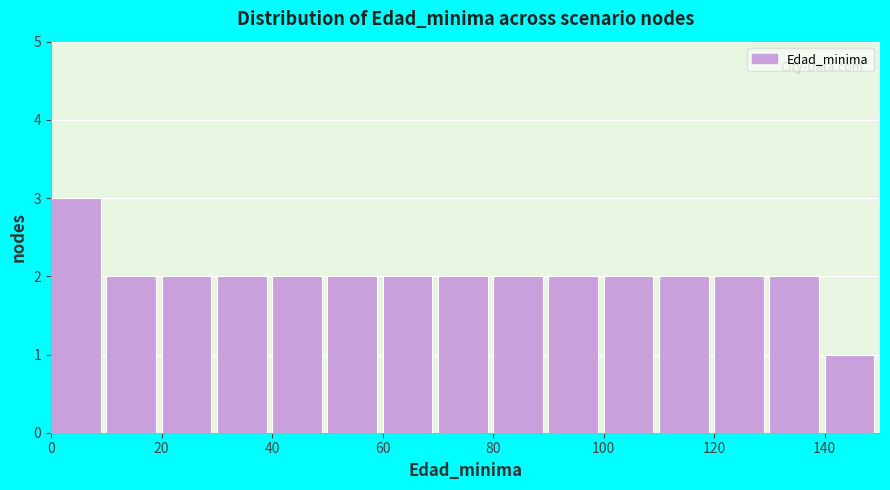

Reading left to right, list every bar in this chart as the range it spans on the x-axis followed by its height. The values are not printed on the chart, so give them approximately, as read against the axis.

0 to 10: 3
10 to 20: 2
20 to 30: 2
30 to 40: 2
40 to 50: 2
50 to 60: 2
60 to 70: 2
70 to 80: 2
80 to 90: 2
90 to 100: 2
100 to 110: 2
110 to 120: 2
120 to 130: 2
130 to 140: 2
140 to 150: 1